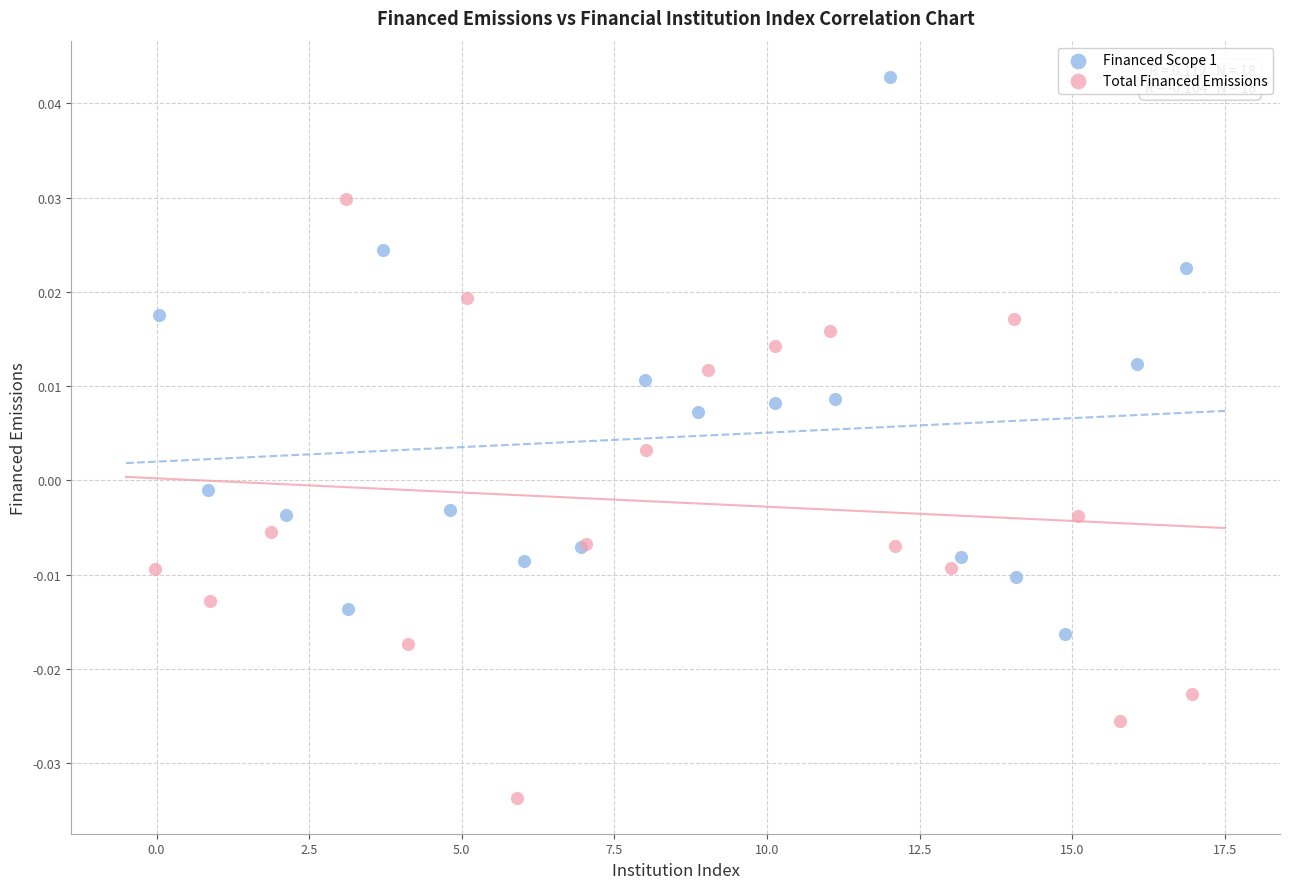

Which series has the widest spread of Y values?

Total Financed Emissions